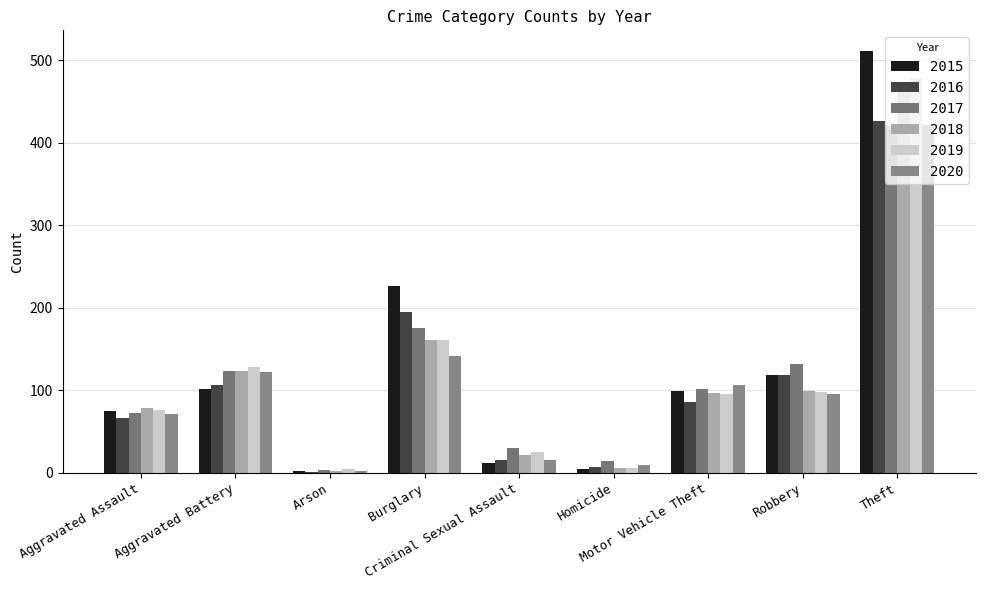

Rank the series at Aggravated Battery from lowest to highest value.

2015, 2016, 2020, 2017, 2018, 2019